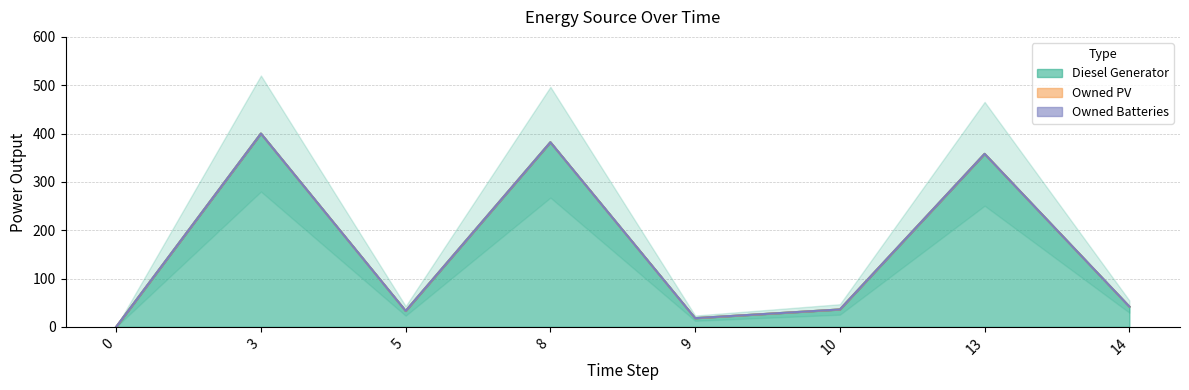

Which series has the largest total across all categories?

Diesel Generator